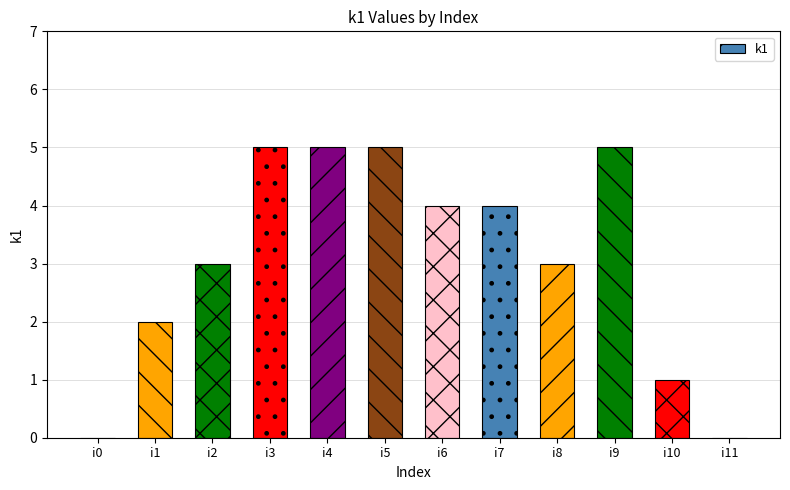

Where is the data nearest to the value 2?

i1